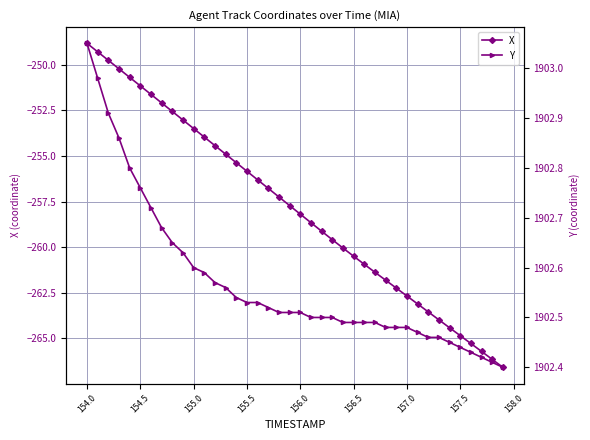

True or false: X has more than 2 points higher than both neighbors.

False